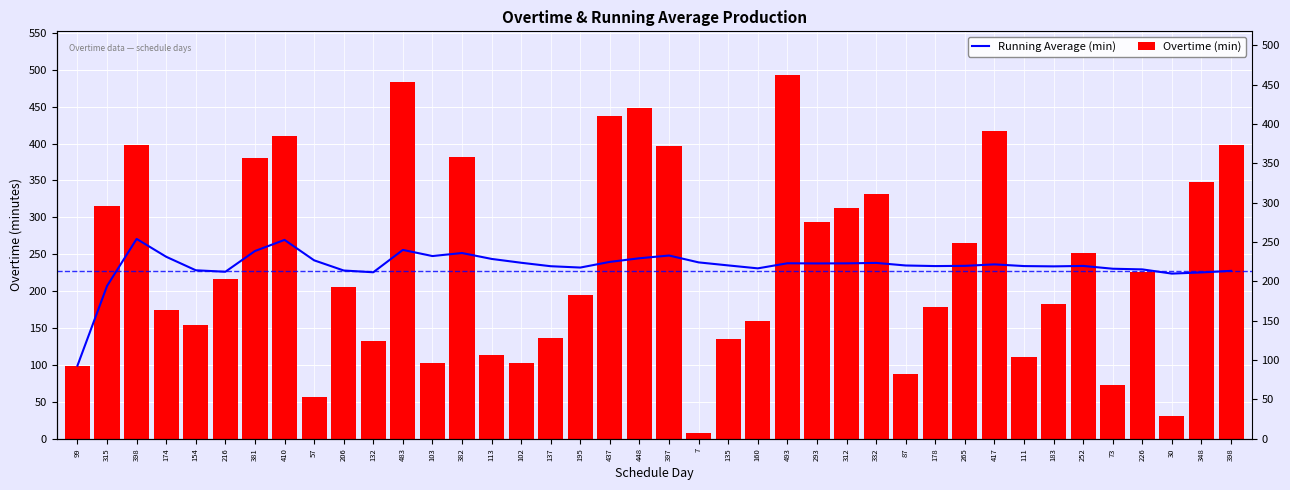

Reading right to left, extract all data points from this chart.

Running Average (min): 398=227.4	348=225.3	30=223.7	226=229.4	73=230.3	252=234.1	183=233.5	111=233.9	417=236.2	265=234.2	178=233.9	87=234.7	332=238.2	312=237.6	293=237.5	493=237.7	160=230.8	135=234.8	7=238.9	397=248.2	448=244.5	437=239.6	195=231.9	137=233.7	102=238.4	113=243.6	382=251.6	103=247.5	483=255.8	132=225.5	206=227.9	57=241.7	410=269.4	381=254.3	216=226.2	154=228.2	174=246.5	398=270.7	315=207.0	99=99.0
Overtime (min): 398=398.0	348=348.0	30=30.0	226=226.0	73=73.0	252=252.0	183=183.0	111=111.0	417=417.0	265=265.0	178=178.0	87=87.0	332=332.0	312=312.0	293=293.0	493=493.0	160=160.0	135=135.0	7=7.0	397=397.0	448=448.0	437=437.0	195=195.0	137=137.0	102=102.0	113=113.0	382=382.0	103=103.0	483=483.0	132=132.0	206=206.0	57=57.0	410=410.0	381=381.0	216=216.0	154=154.0	174=174.0	398=398.0	315=315.0	99=99.0